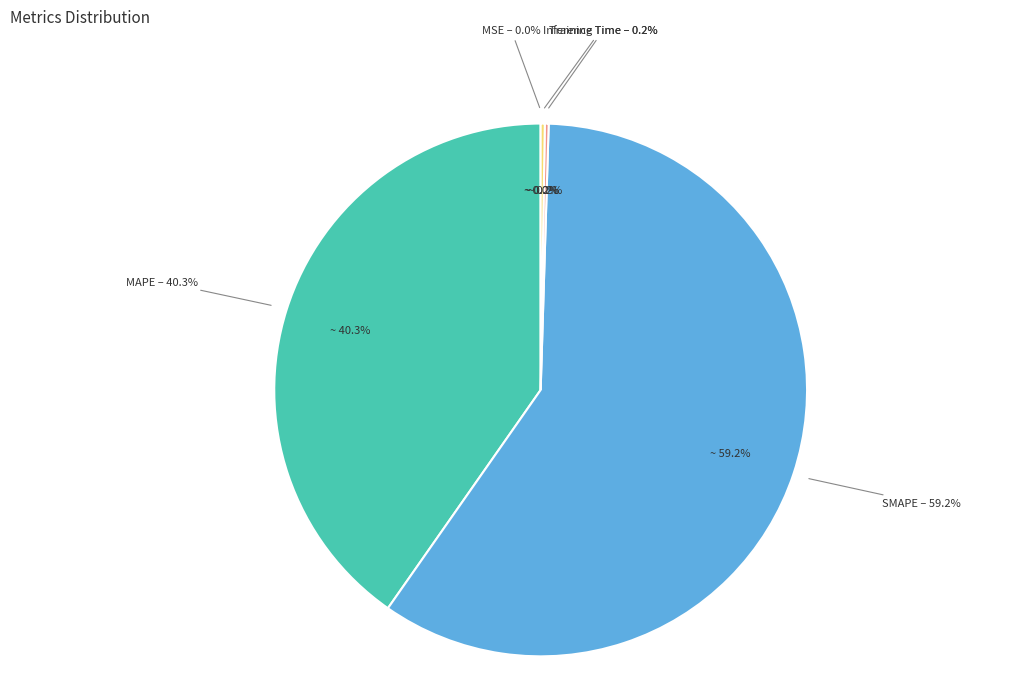

To the nearest percent, what is the average slice percentage?

20%